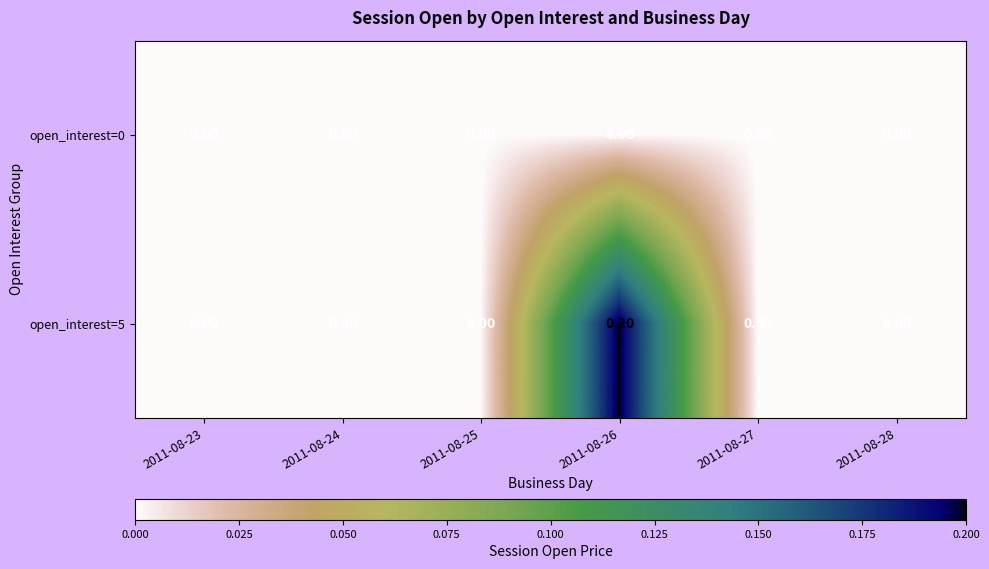

At which category is the sum across all series the highest?

2011-08-26